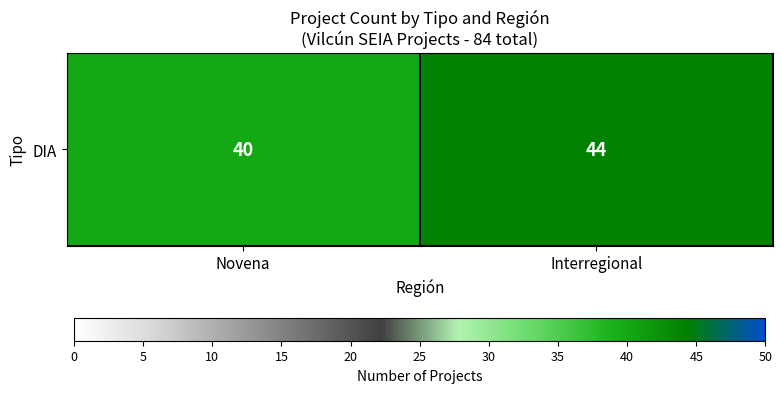

List the labels in order of value, smallest first.

Novena, Interregional